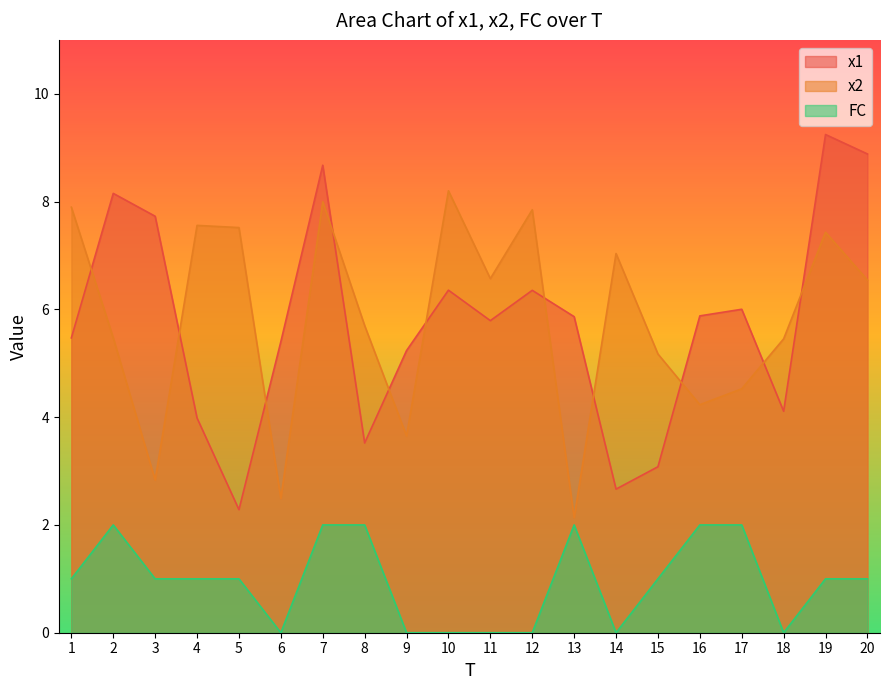

At which label does x2 first exceed 6?

1